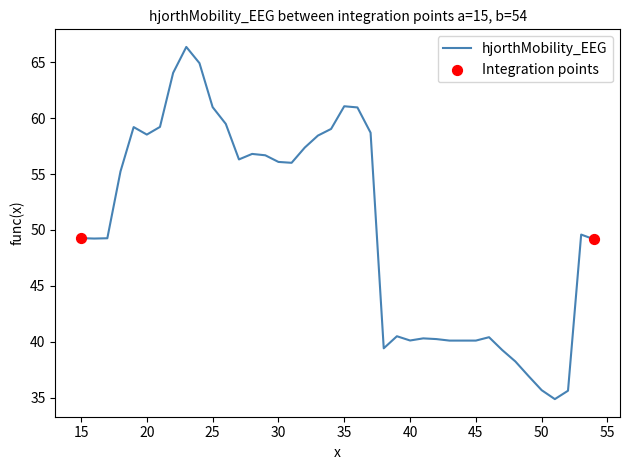

What is the minimum value shown in the chart?

34.9